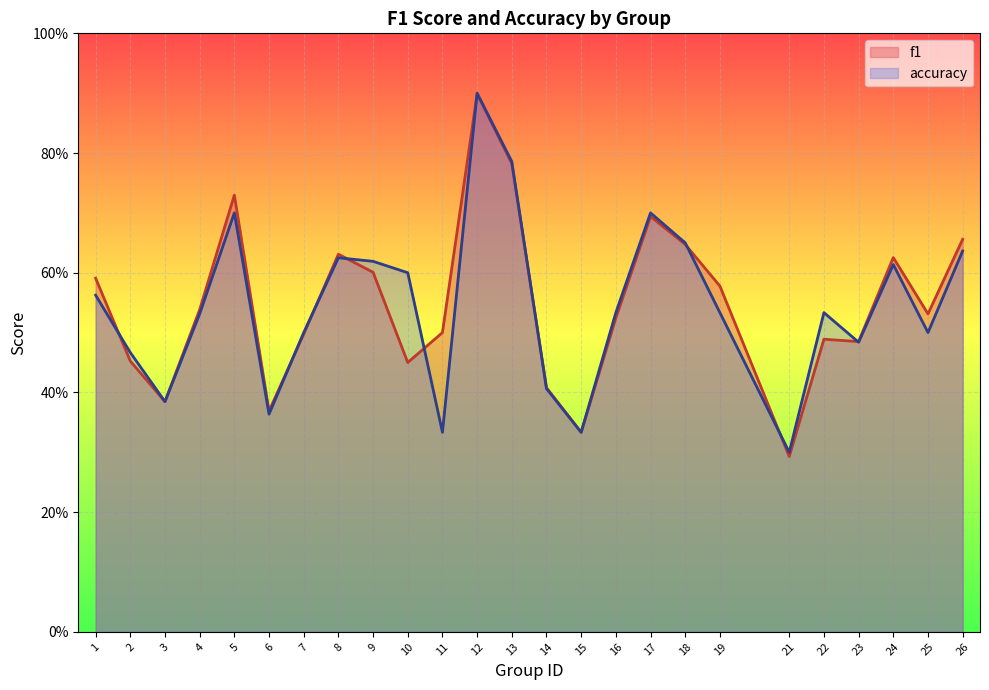

What value does the accuracy series have at 2?

0.5